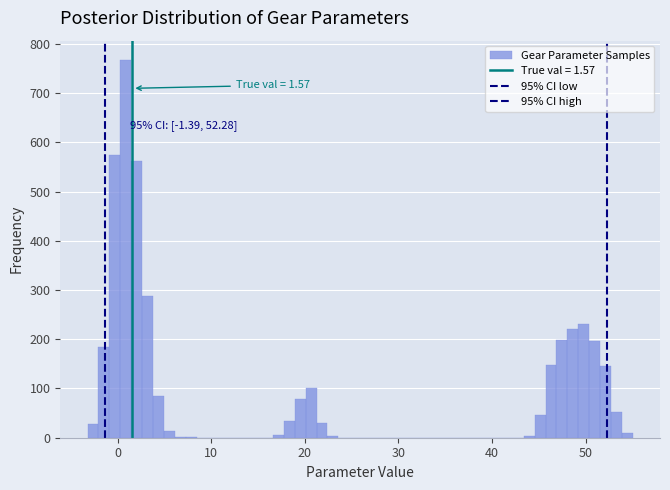

Read against the x-axis, roughly where is the centre of the tallest bar?

1